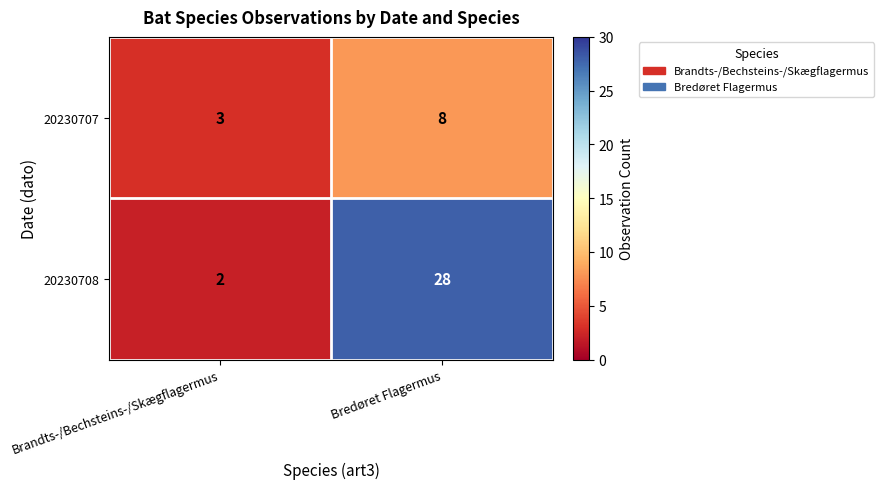

What value does the 20230707 series have at Bredøret Flagermus?

8